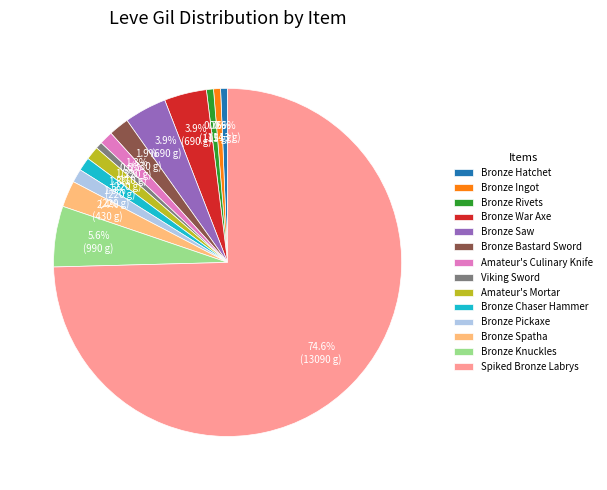

Approximately how many times larger is the value at Bronze Spatha compared to Bronze War Axe?

0.6